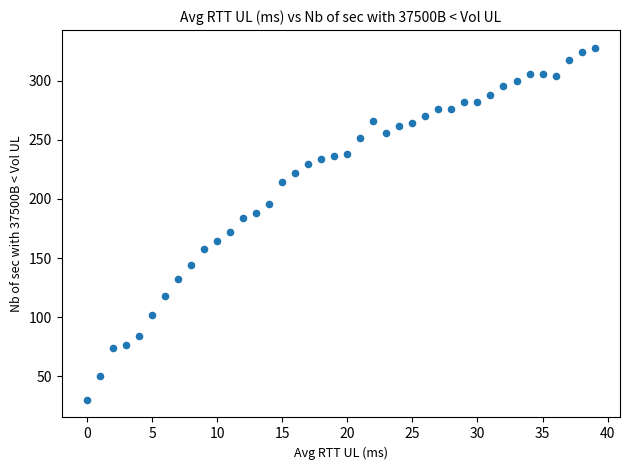

How many data points are displayed?

40